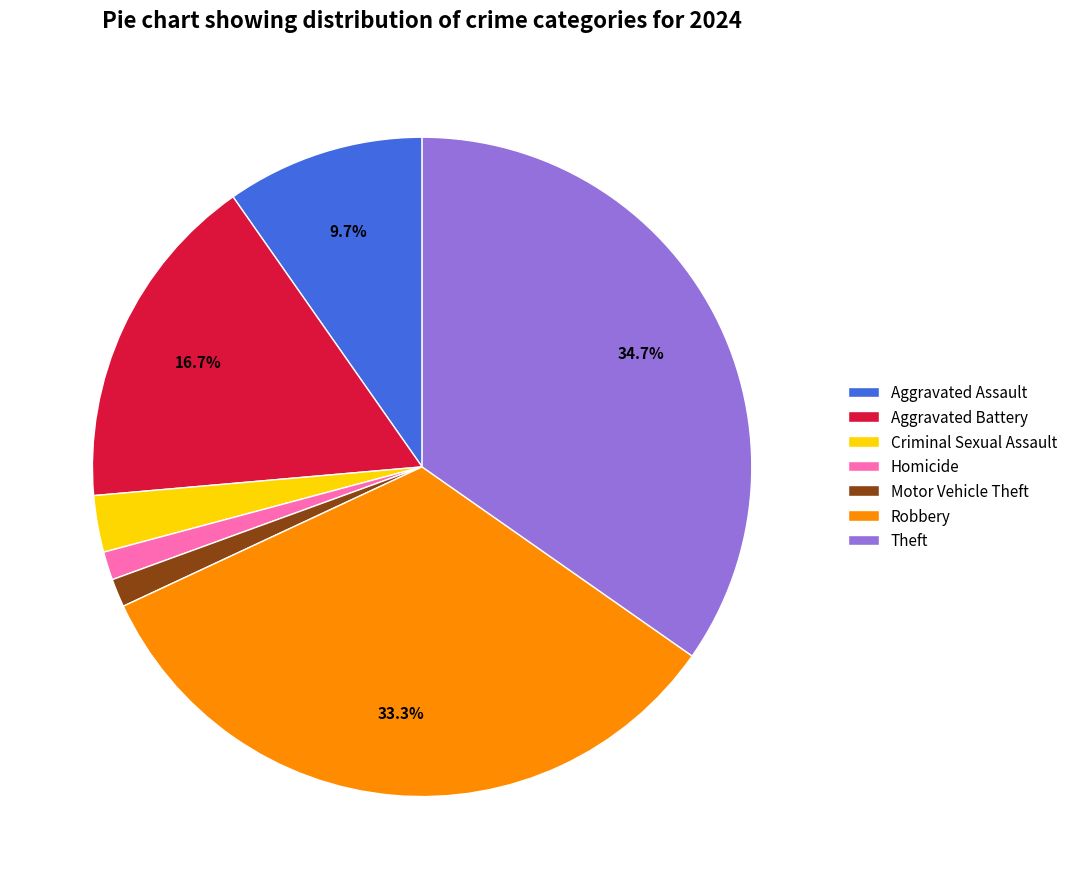

What is the largest slice in the pie chart?

Theft